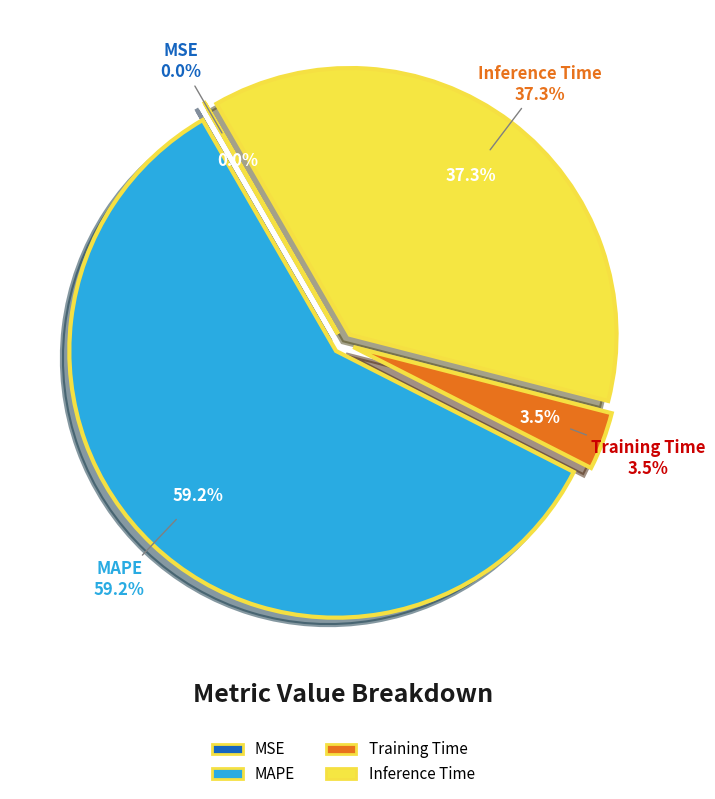

To the nearest percent, what portion does Training Time represent?

4%